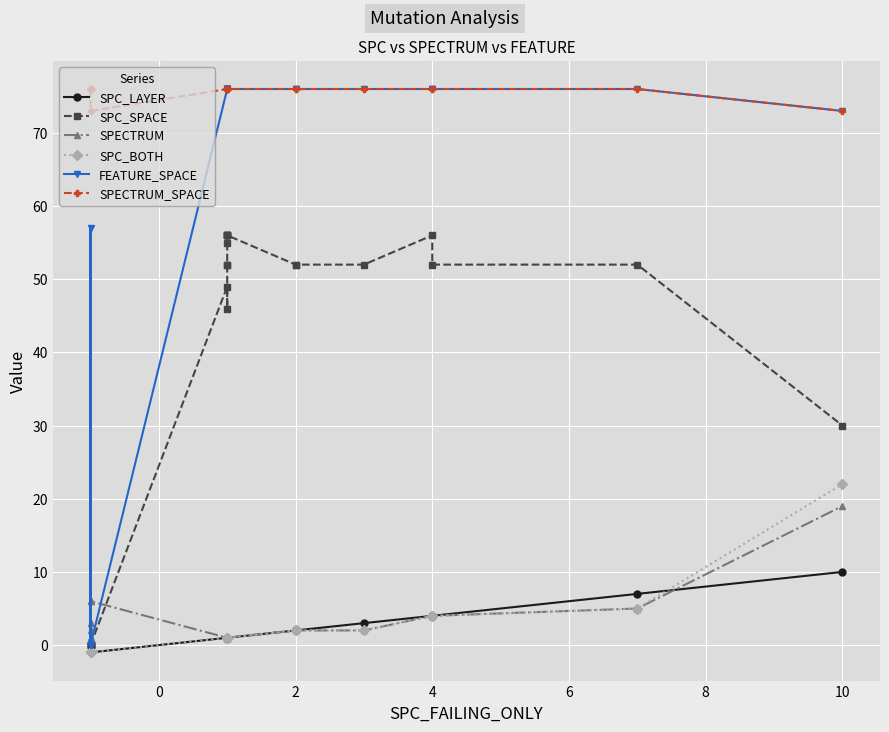

At which category does FEATURE_SPACE reach its first local peak?

4